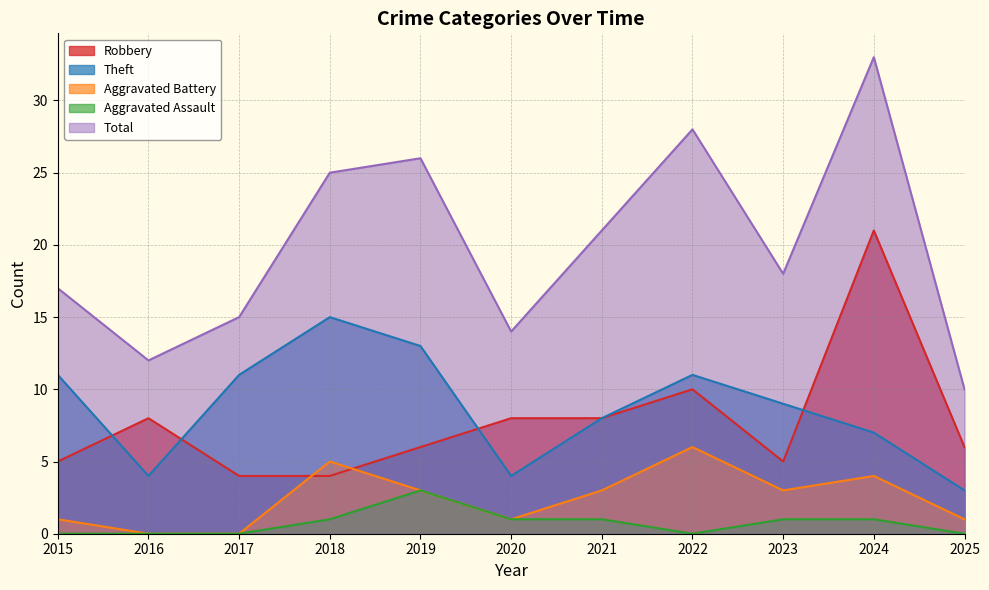

At 2020, list the series in order from smallest to largest.

Aggravated Battery, Aggravated Assault, Theft, Robbery, Total